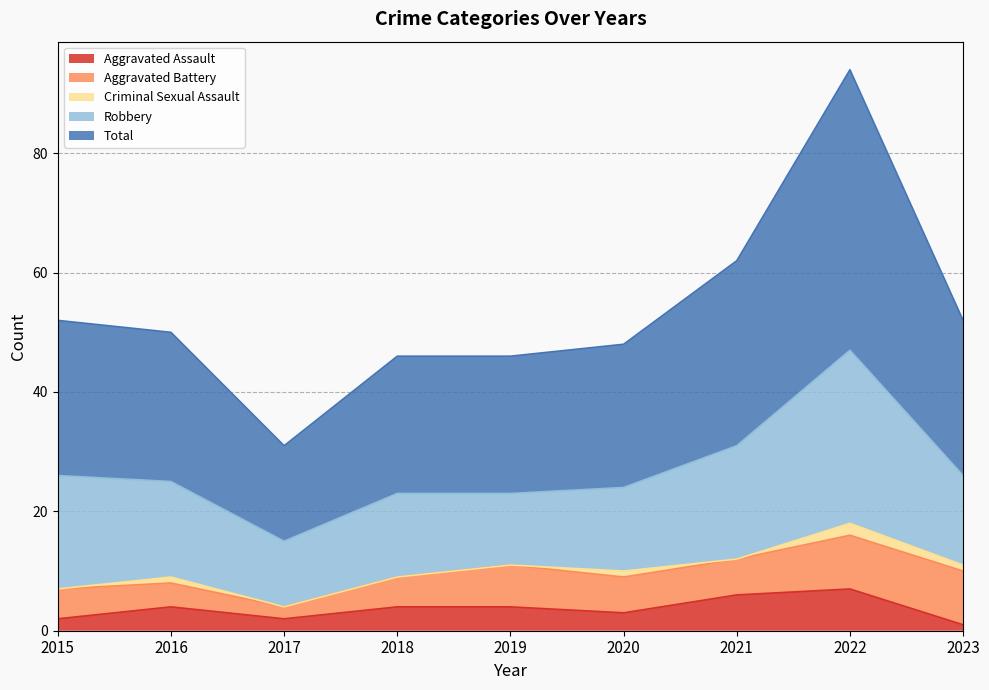

What is the value of the Aggravated Assault point at the 9th from the left?

1